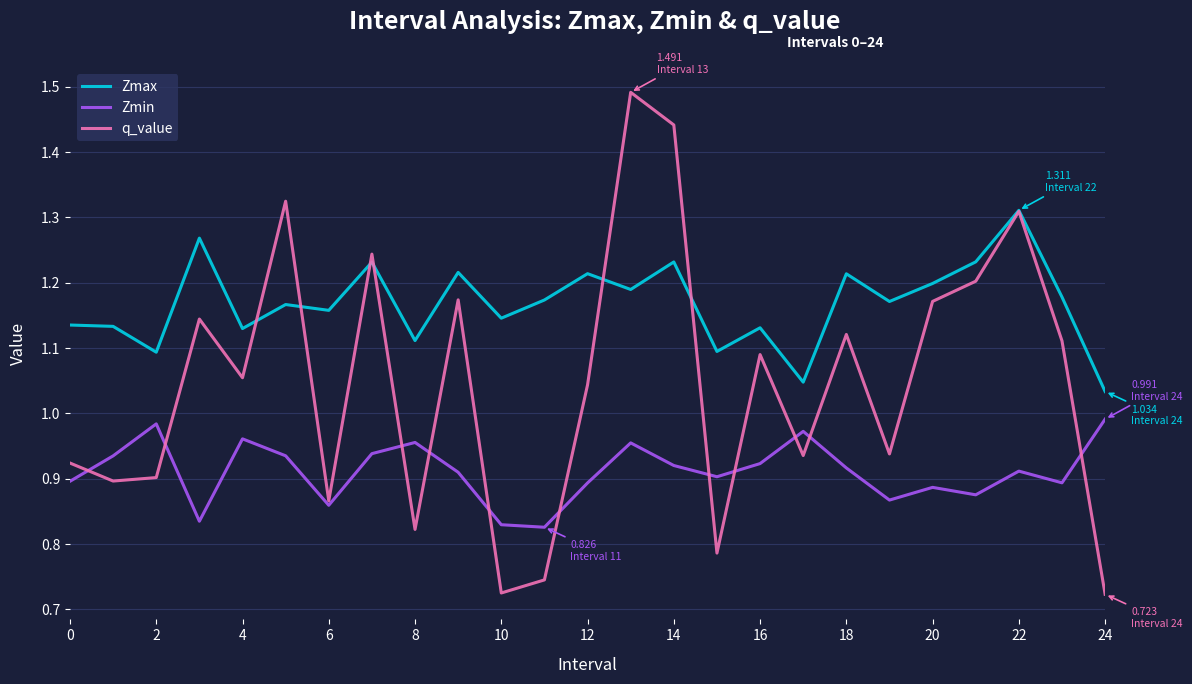

Rank the series by their maximum value, from lowest to highest.

Zmin, Zmax, q_value